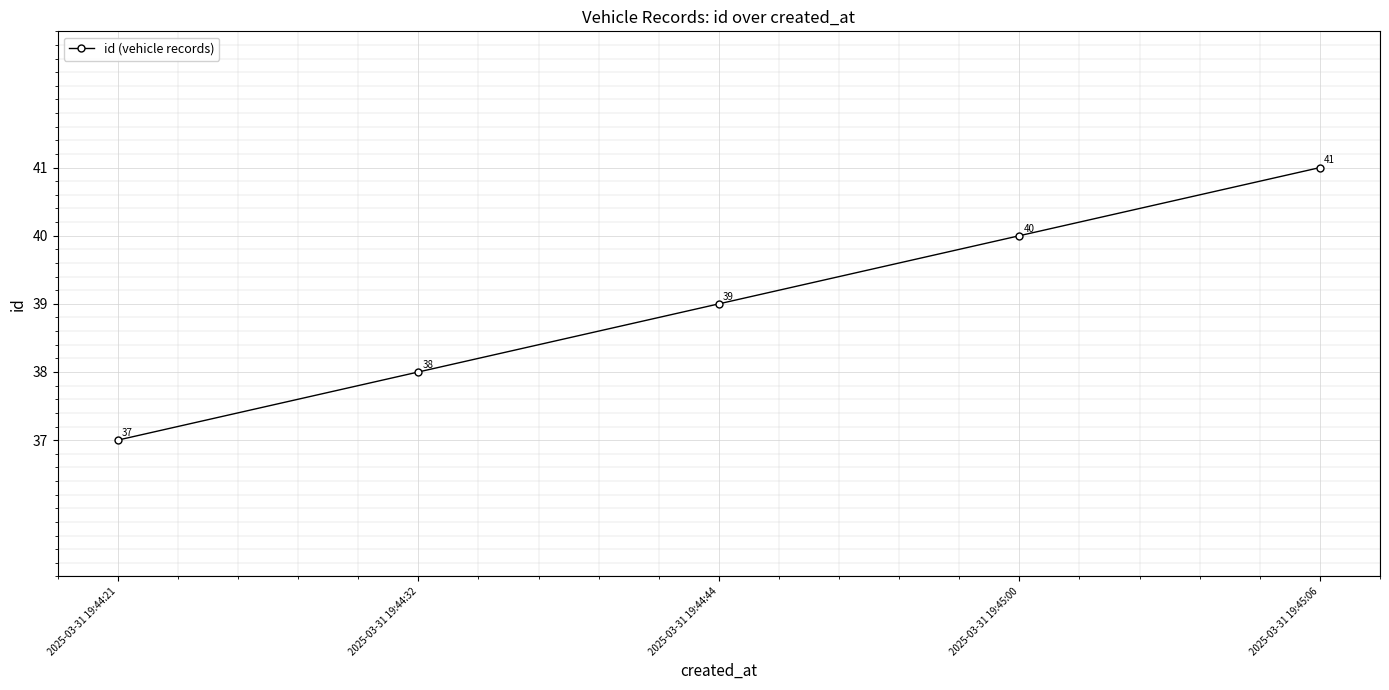

What position from the right is 2025-03-31 19:45:00?

2